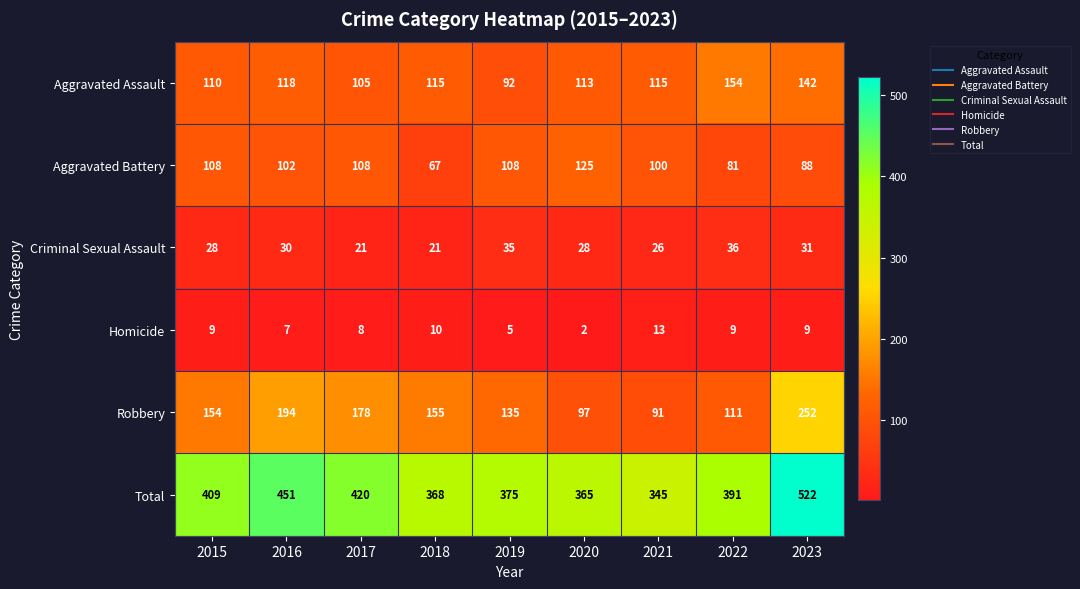

At which label does Total first exceed 391?

2015